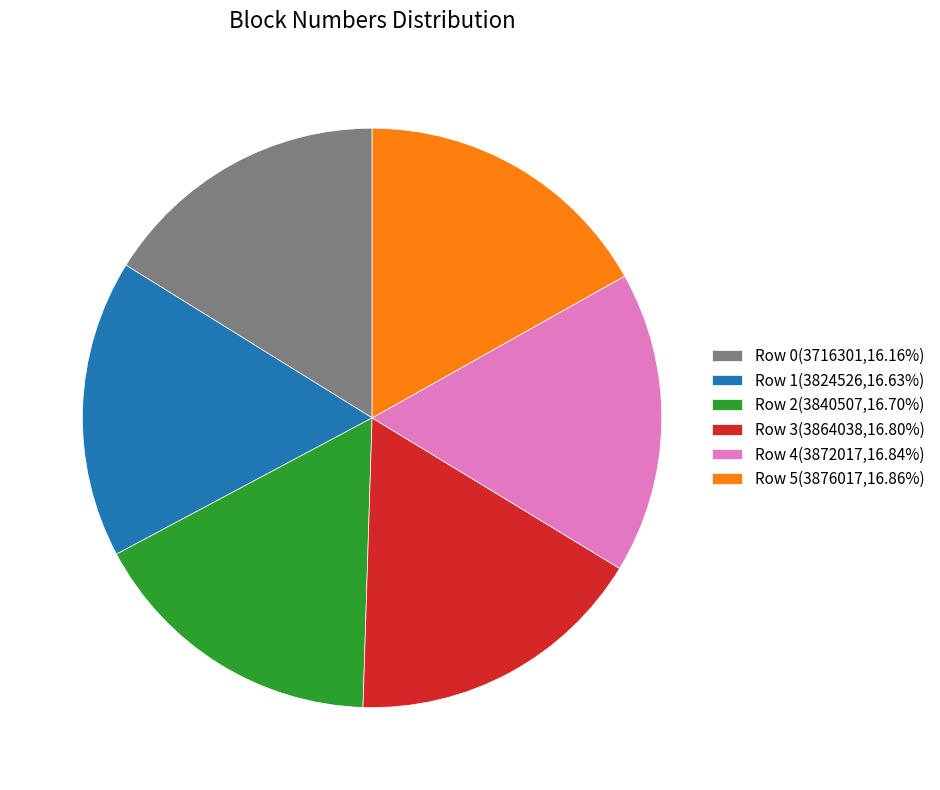

True or false: Row 3 accounts for 17% of the total.

True